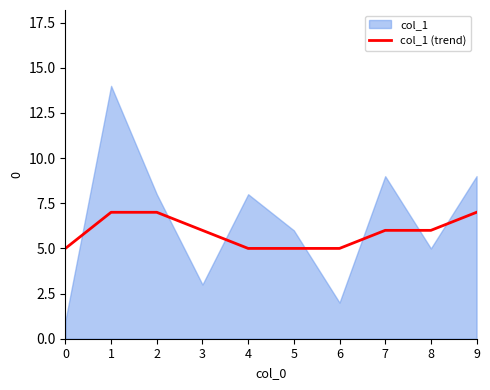

True or false: there are more than 2 points higher than both neighbors.

False